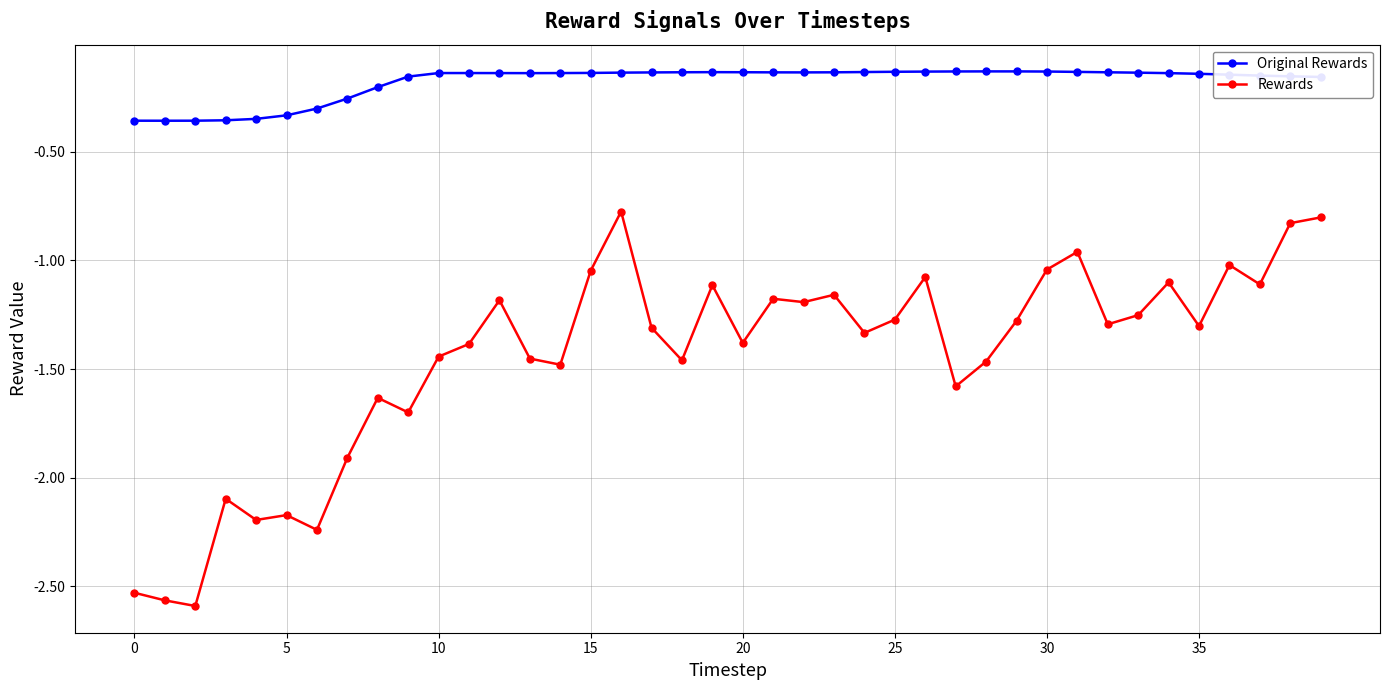

Which series has the largest total across all categories?

Original Rewards